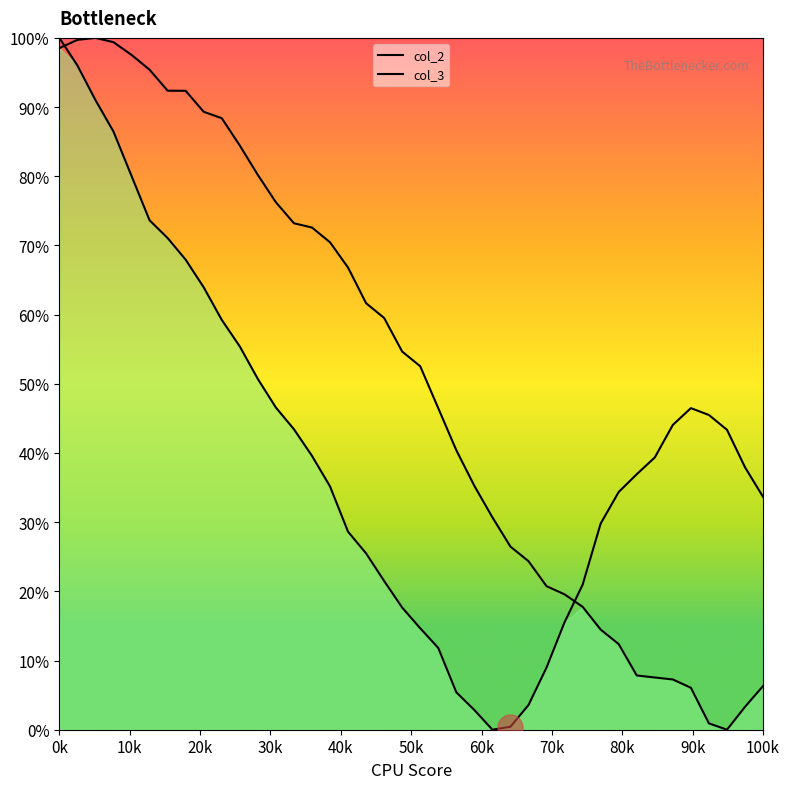

Which series has the largest range (max minus min)?

col_2